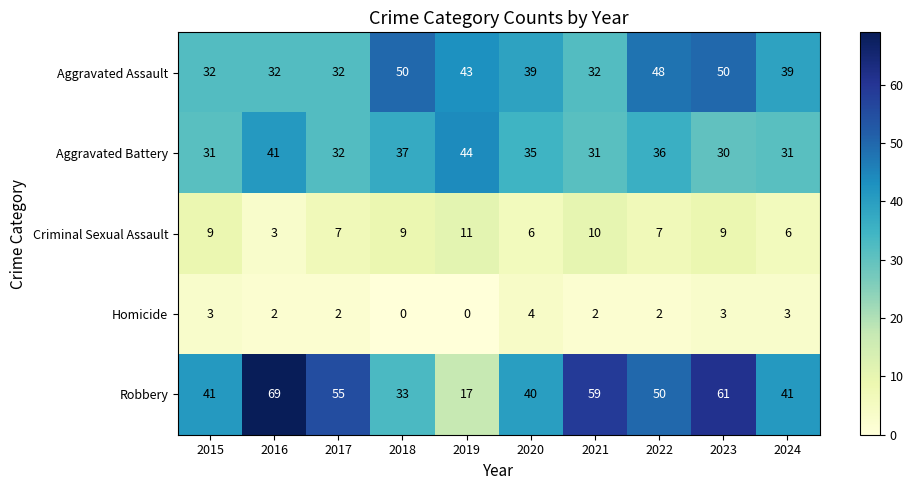

What is the difference between the maximum and minimum values in the Homicide series?

4